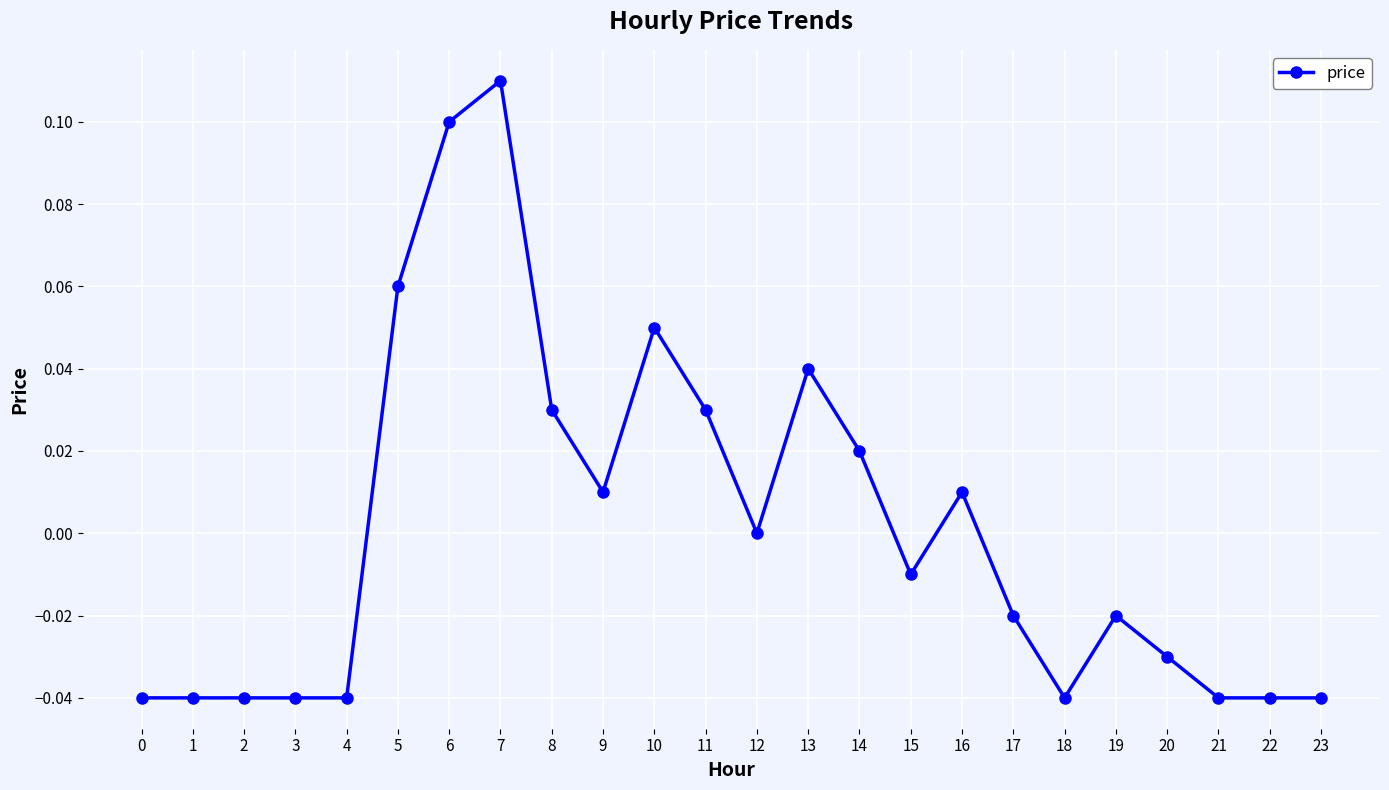

The chart shows a value of -0.0 at 23. True or false?

True